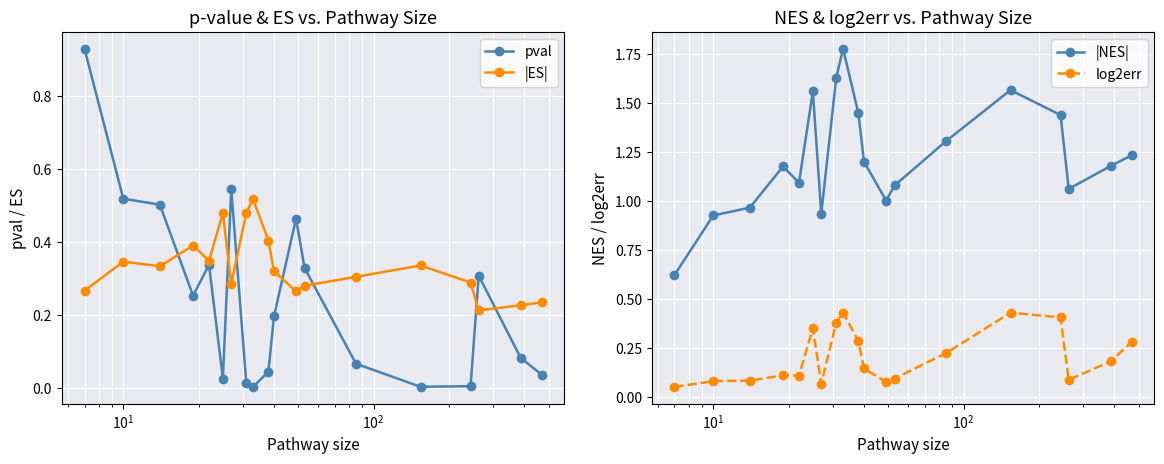

True or false: log2err and |NES| intersect in this chart.

False